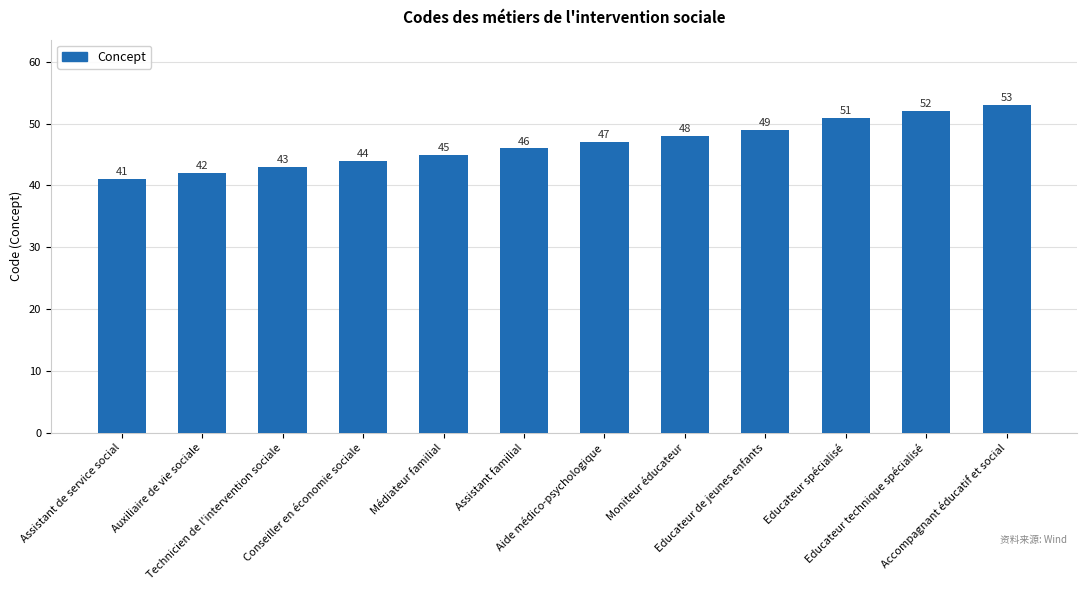

What is the change in value from Assistant de service social to Moniteur éducateur?

+7